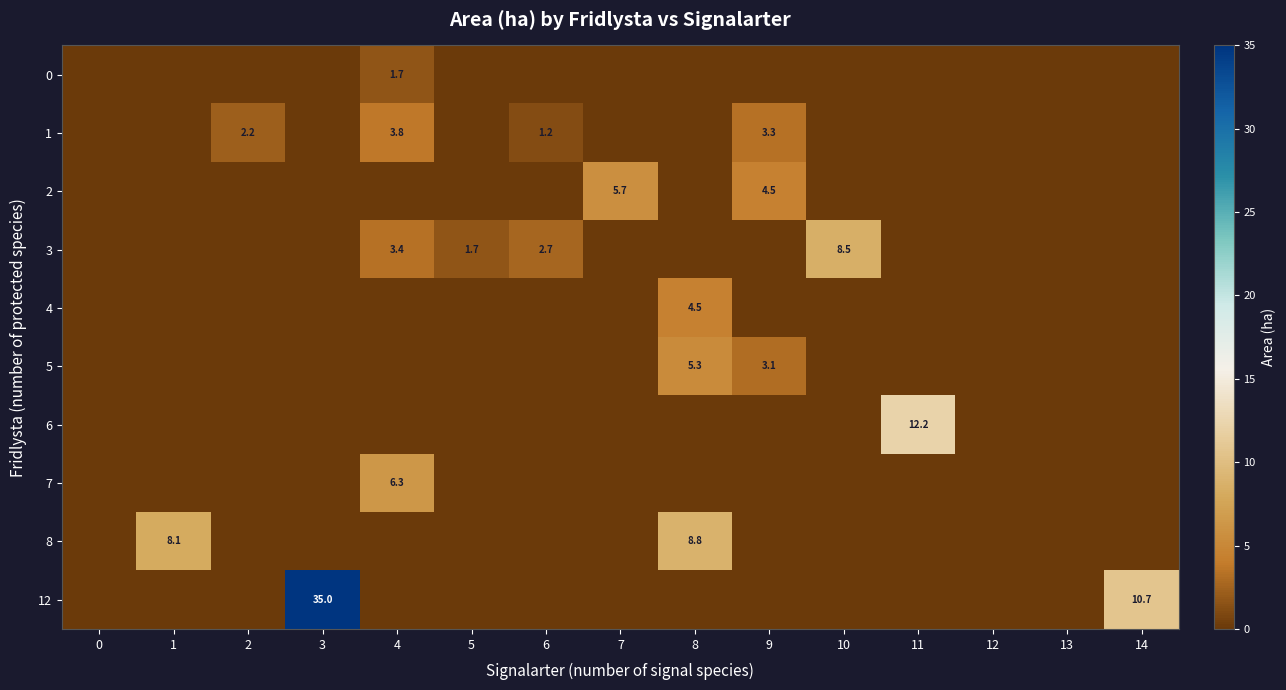

What is the difference between the 2 values at 9 and 7?

1.2